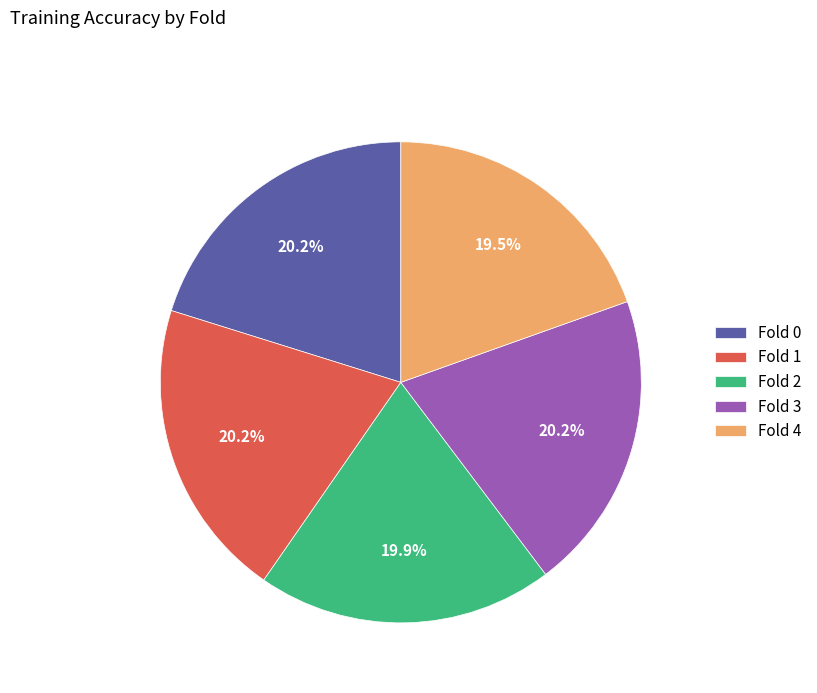

Is there any slice that represents more than half of the pie?

No